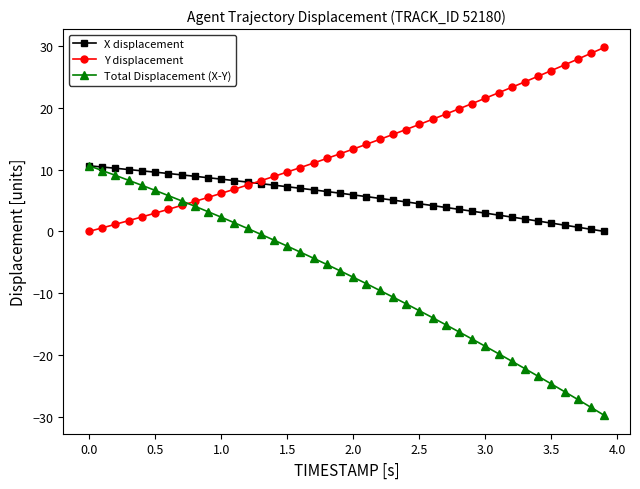

What is the value of the Total Displacement (X-Y) point at the 1st from the left?

10.6